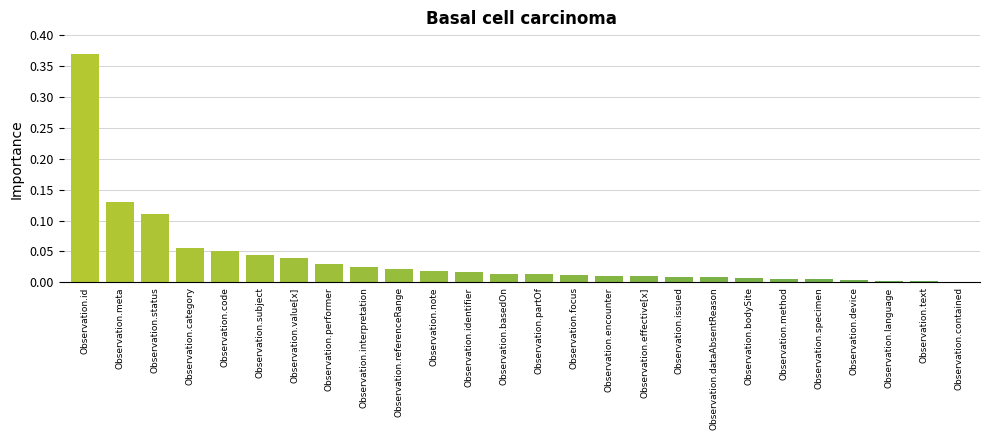

What is the sum of all values?

1.0